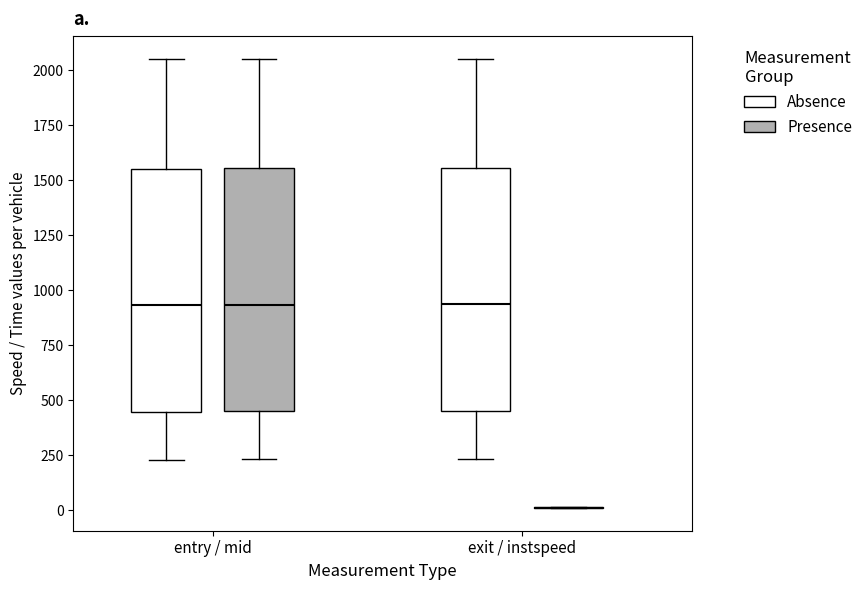

Reading left to right, read every box against the y-axis: the position of its median line, the range the box covers, and the ends of its whiskers. The values are not printed on the chart, so give them approximately, as read against the axis.

entry / mid (Absence): median 950, box 450 to 1550, whiskers 250 to 2050
entry / mid (Presence): median 950, box 450 to 1550, whiskers 250 to 2050
exit / instspeed (Absence): median 950, box 450 to 1550, whiskers 250 to 2050
exit / instspeed (Presence): box collapsed to a line at 0, whiskers 0 to 0